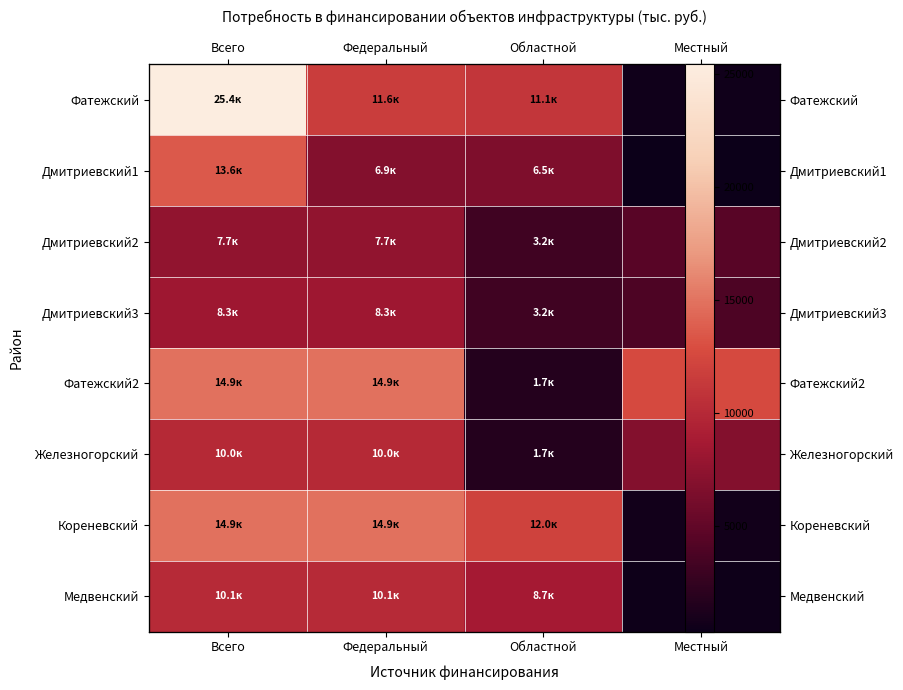

What is the minimum value shown in the chart?

343.3